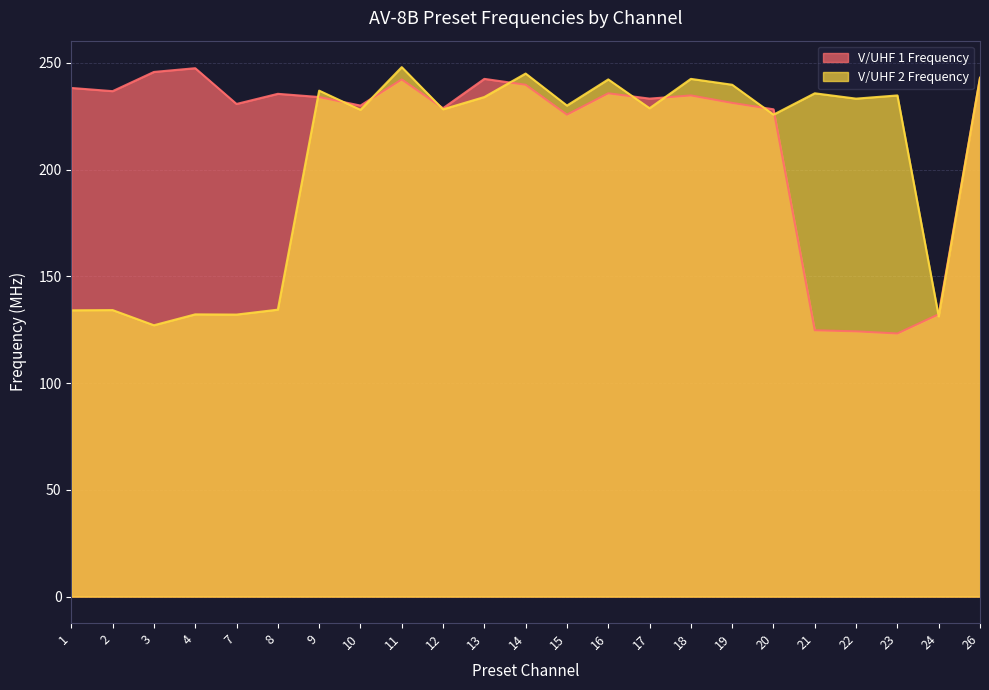

True or false: V/UHF 2 Frequency has more than 2 interior local peaks.

True